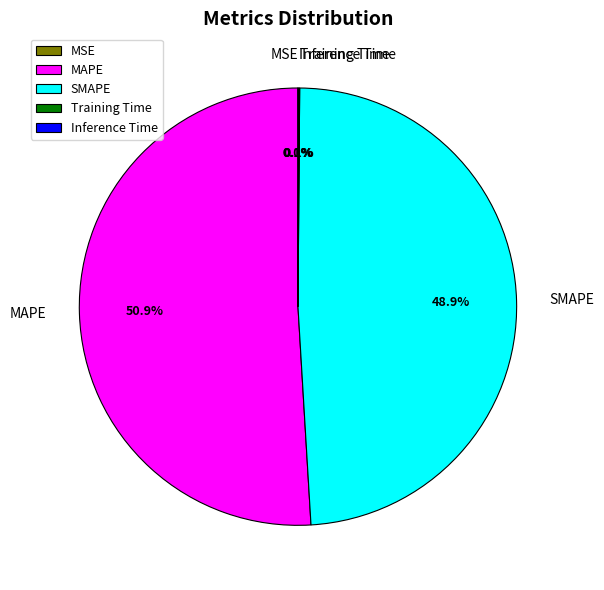

What percentage is the SMAPE slice, to the nearest percent?

49%